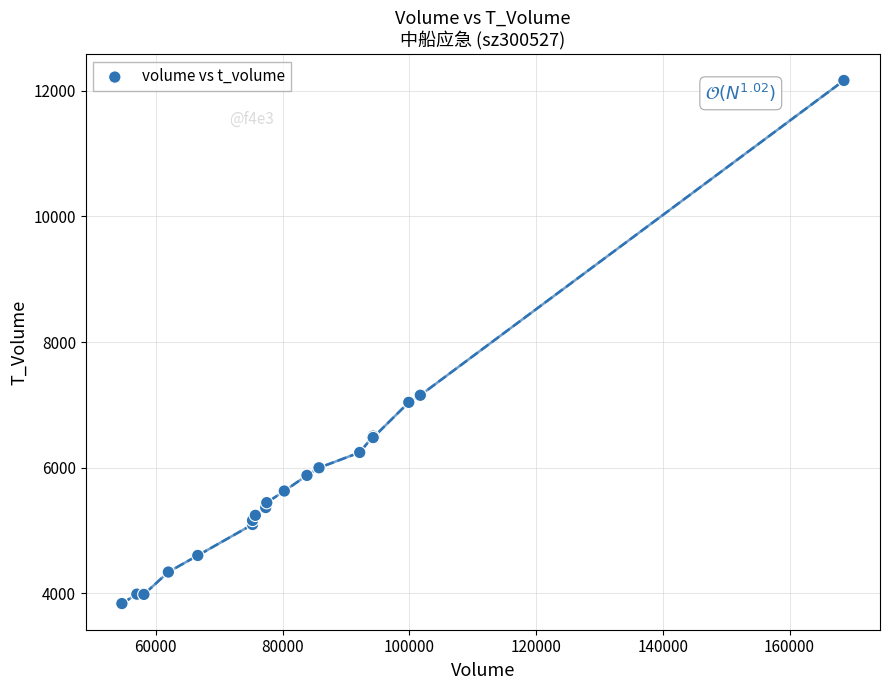

What Y value in the scatter plot is closest to 8000?

7153